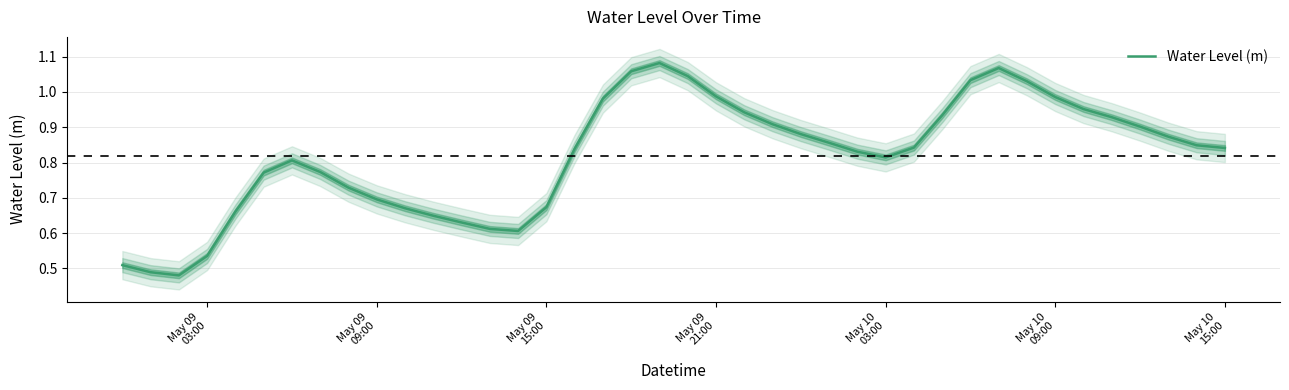

How many points are higher than both their immediate neighbors (excluding endpoints)?

3